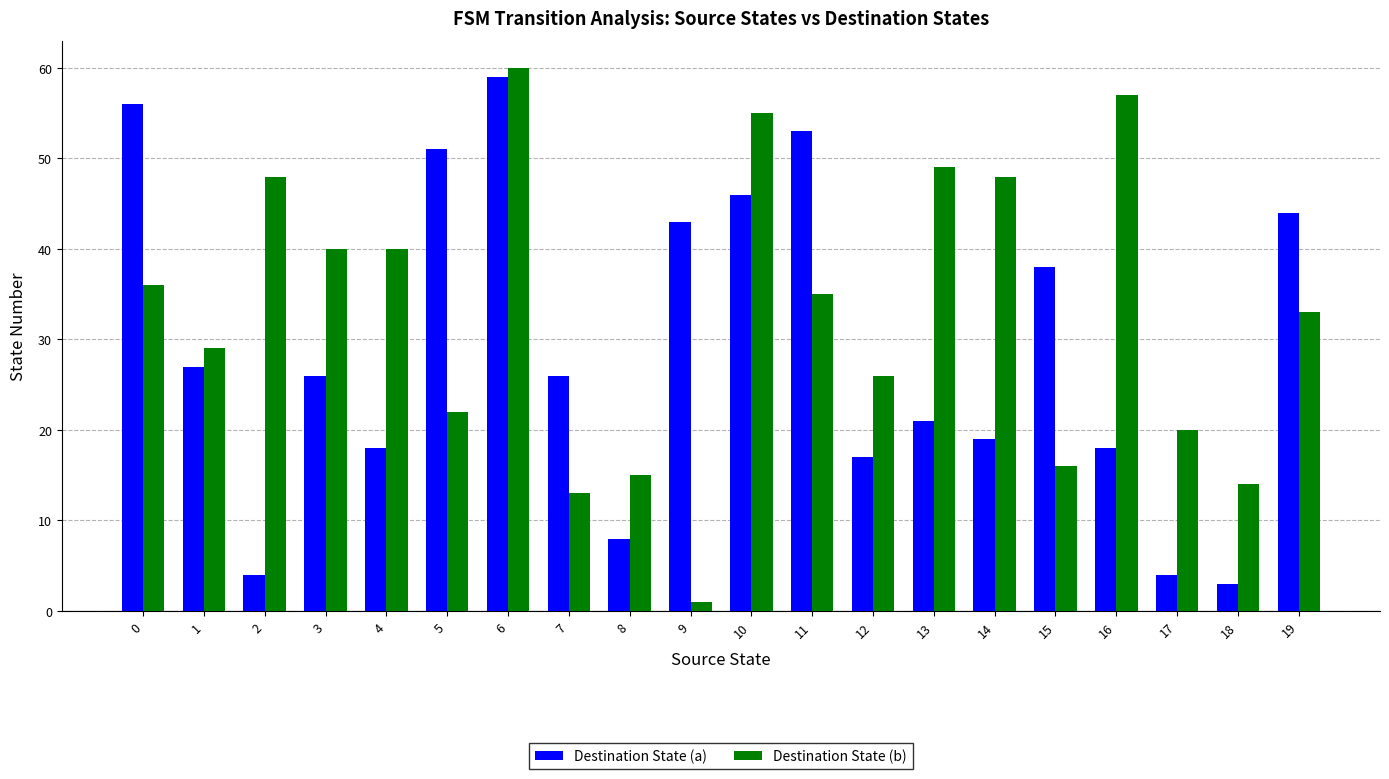

List the series in order of their overall mean, lowest first.

Destination State (a), Destination State (b)